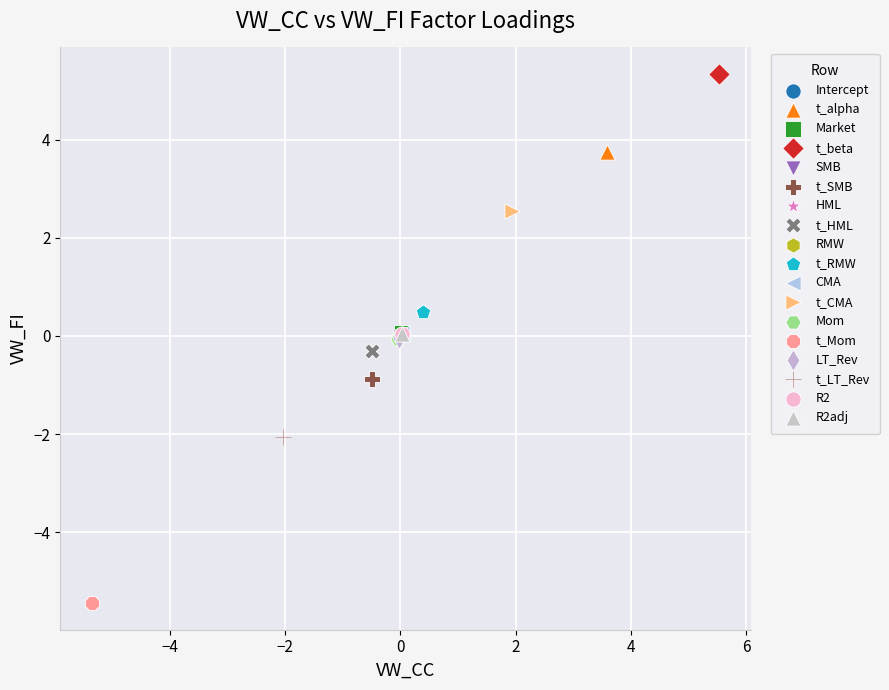

Which series reaches the minimum Y coordinate?

t_Mom